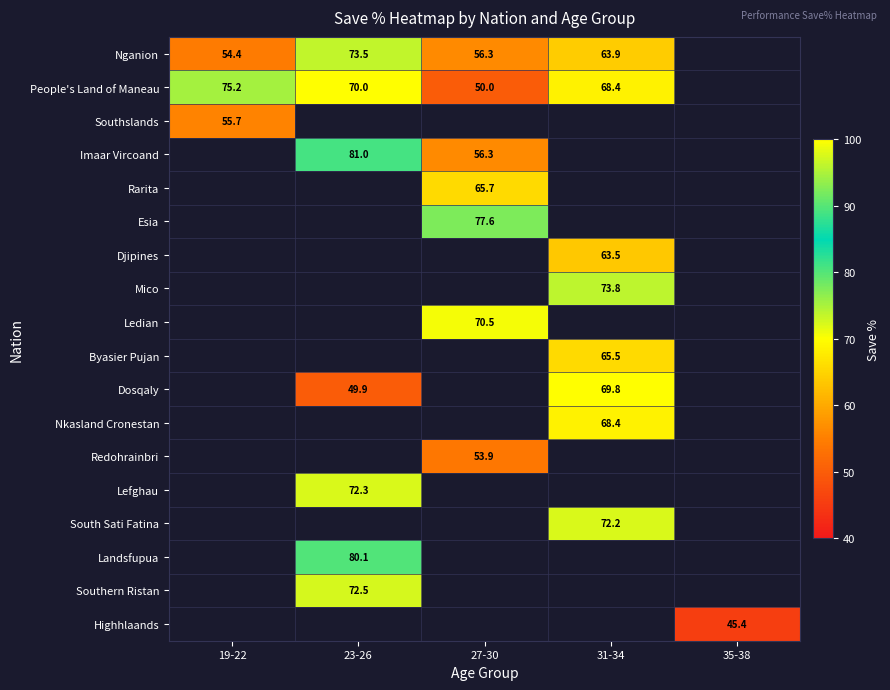

At which category does the chart reach its minimum across all series?

35-38